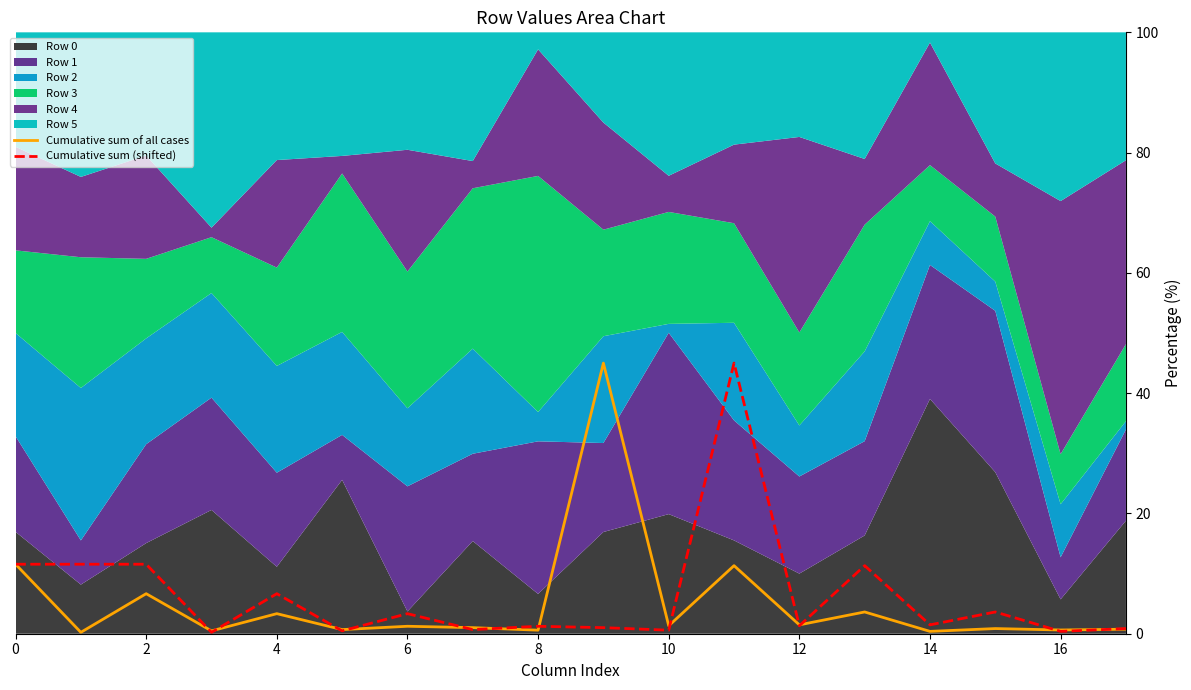

The value of Cumulative sum of all cases at 0 is 11.6. True or false?

True